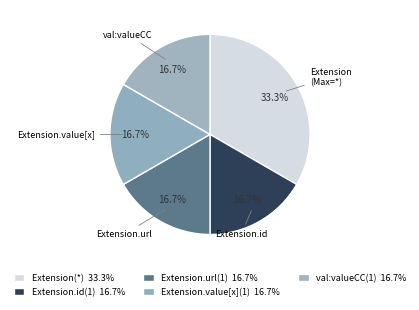

How many slices are in this pie chart?

5